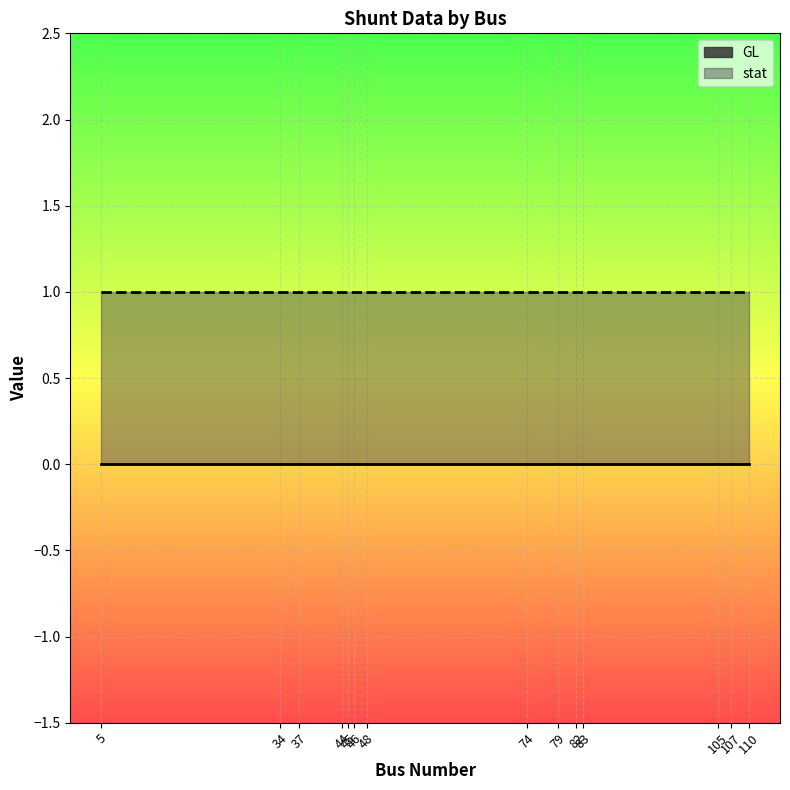

What is the lowest value of the stat series?

1